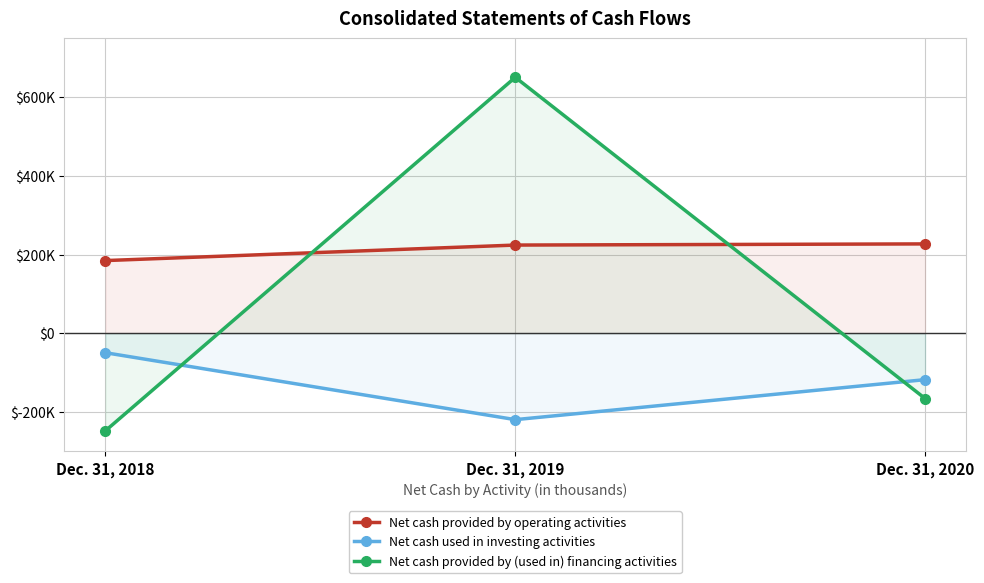

How many series are shown in this chart?

3